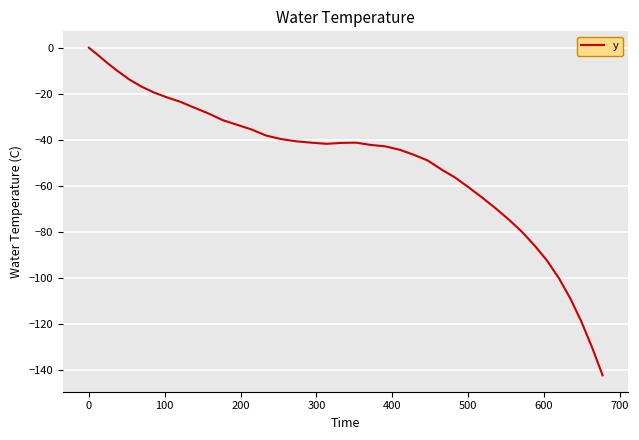

Does the chart display data point markers on the line(s)?

No